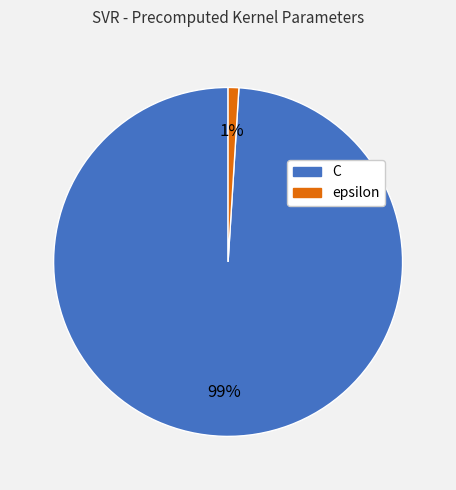

Rank the categories by value from highest to lowest.

C, epsilon